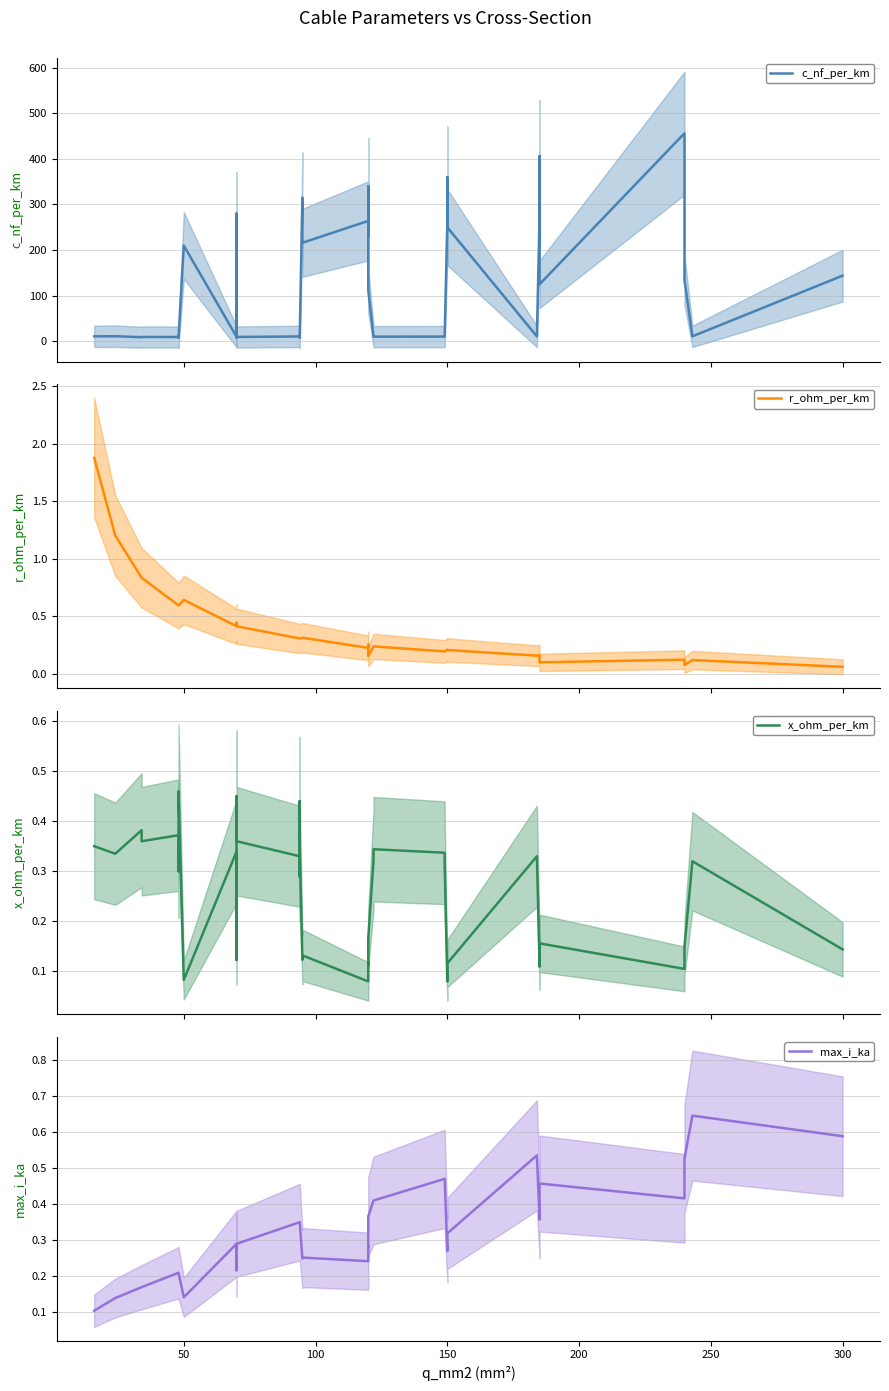

Does the chart have visible grid lines?

Yes